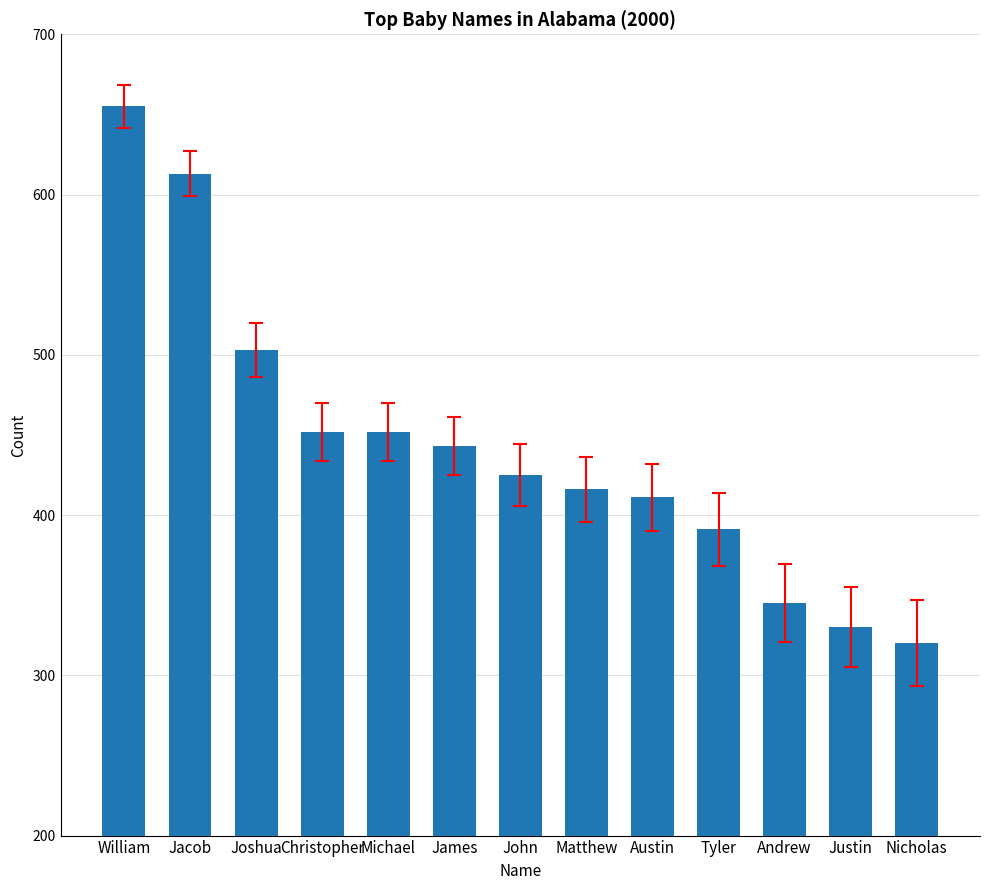

The value at Christopher is 646. True or false?

False